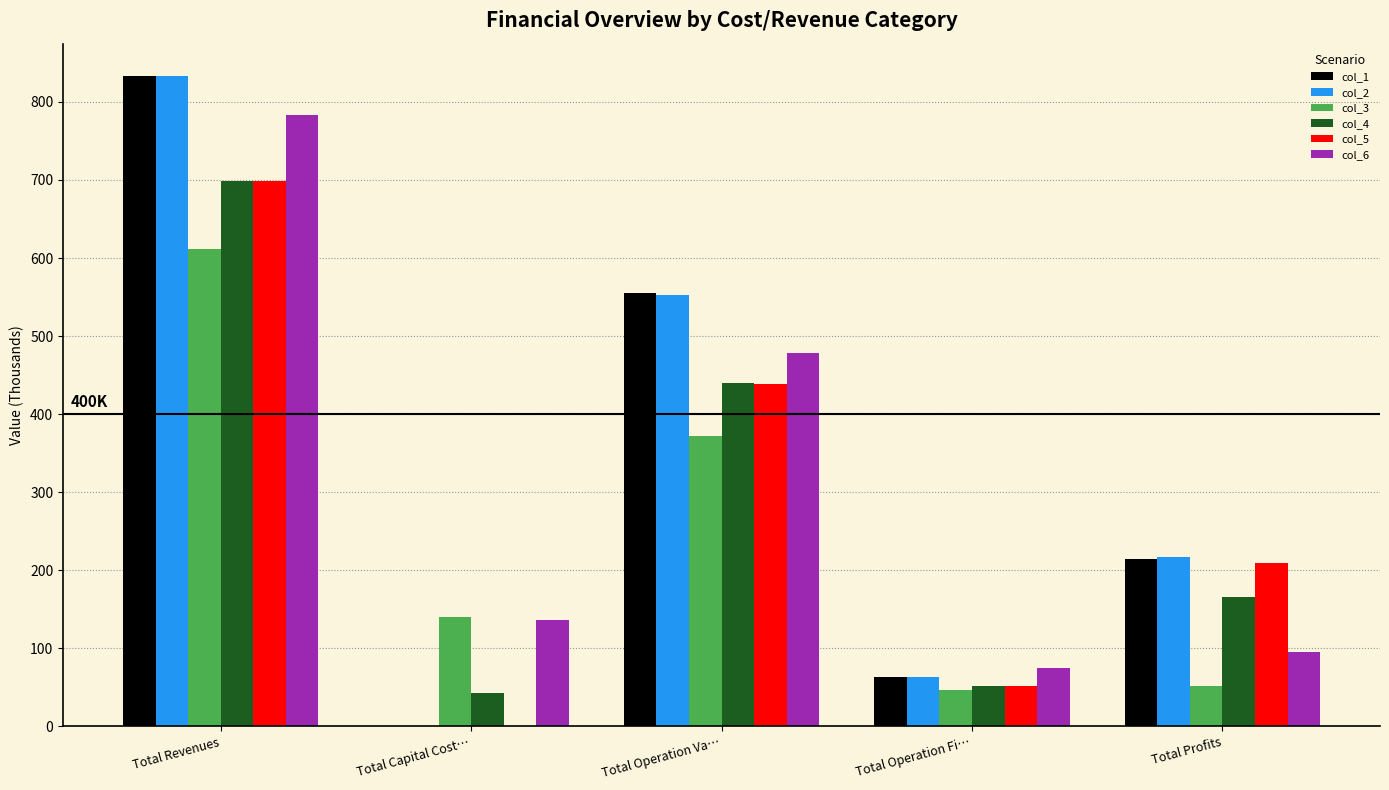

At which label is col_2 closest to 416?

Total Operation Va…